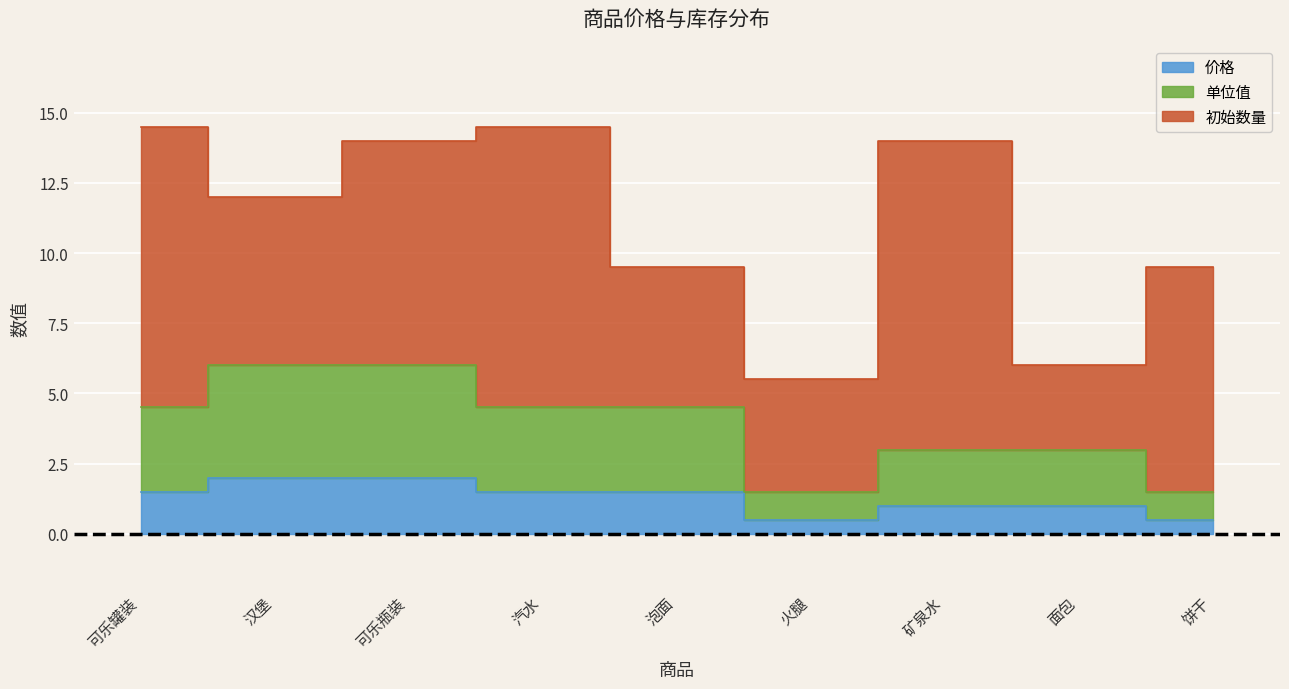

True or false: 价格 and 单位值 cross at least once.

False